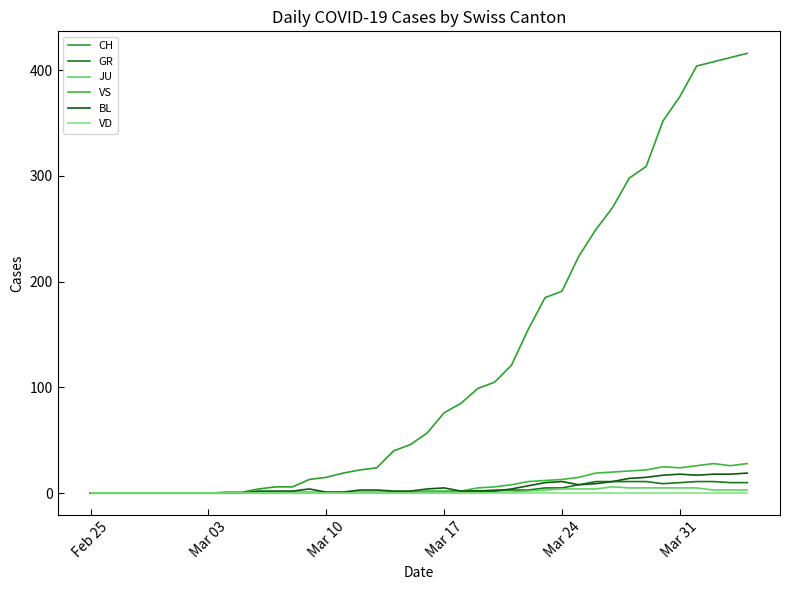

Does the chart display data point markers on the line(s)?

No